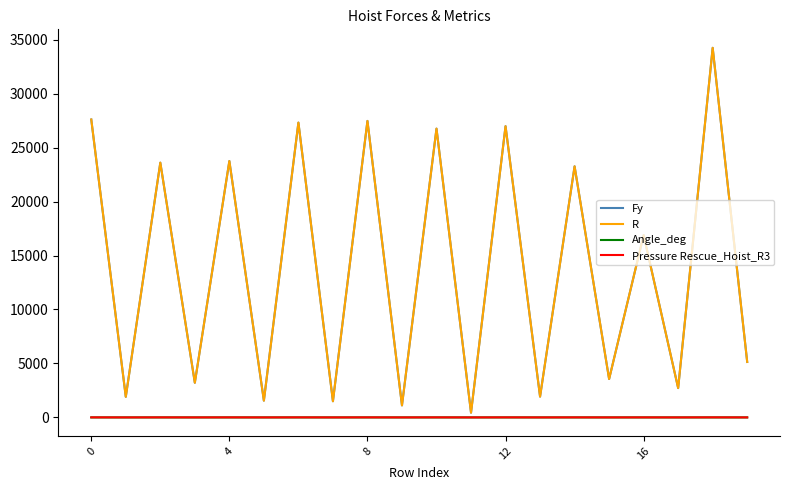

Which series has the largest range (max minus min)?

R